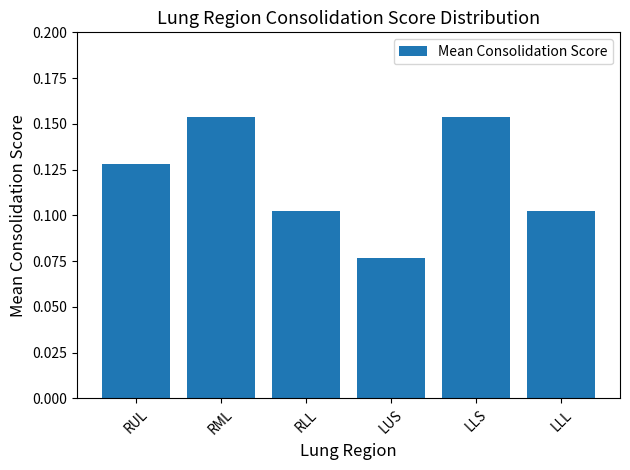

What is the sum of all values?

0.7